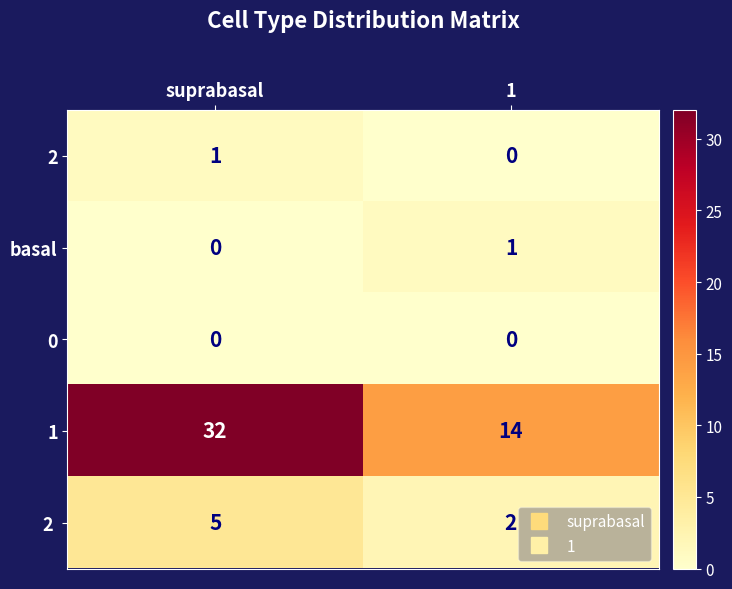

At which category is the sum across all series the highest?

suprabasal